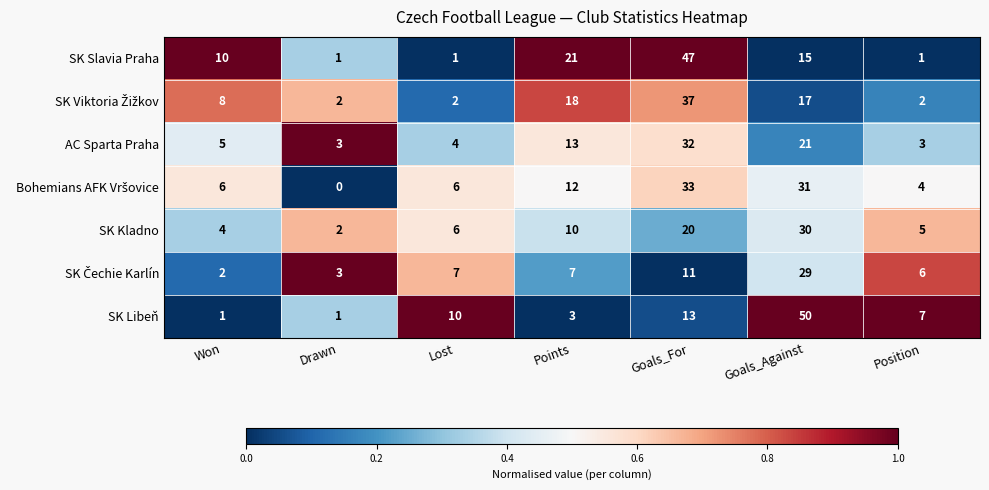

What is the difference between the maximum and second lowest values in the SK Libeň series?

49